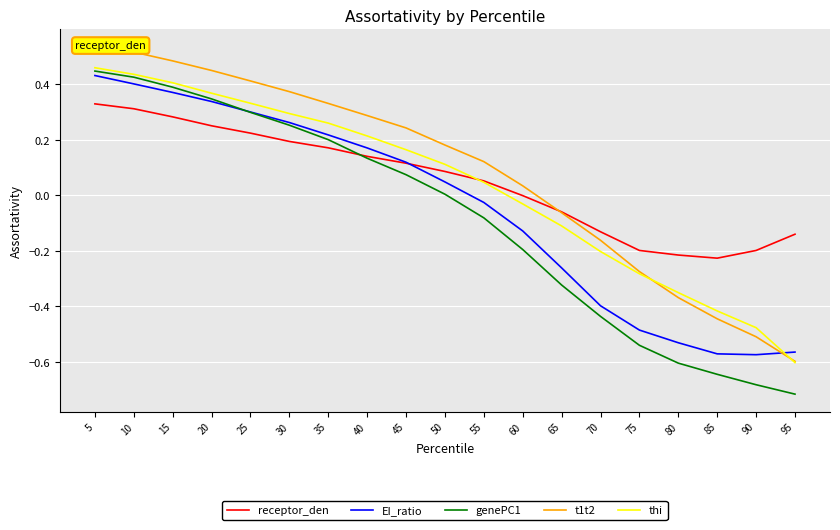

Does the chart display data point markers on the line(s)?

No